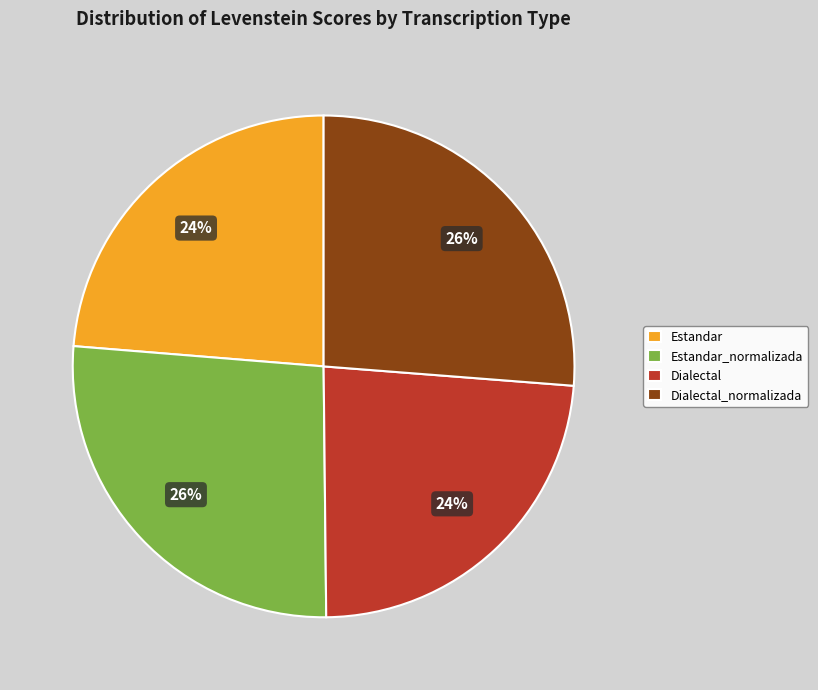

What is the ratio of the value at Estandar_normalizada to the value at Dialectal_normalizada?

1.0